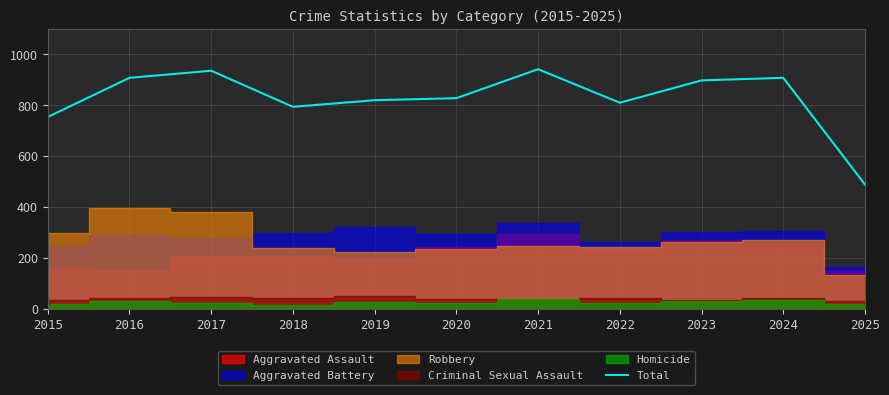

What is the greatest value displayed?

942